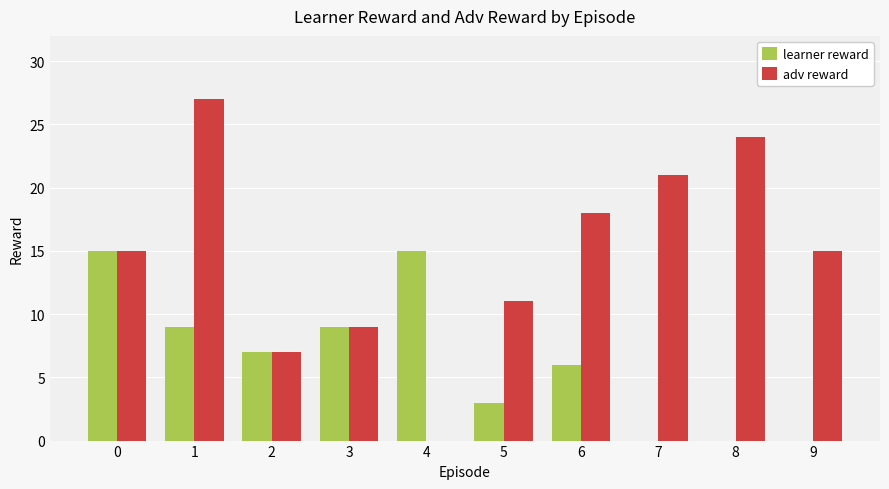

What is the sum of all adv reward values?

147